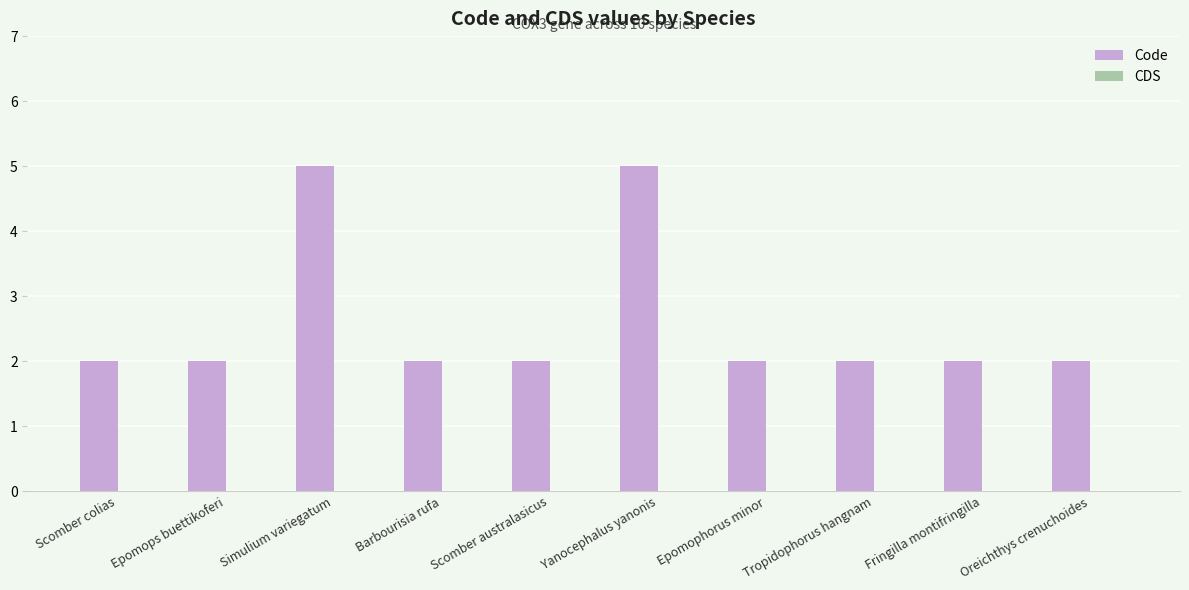

What is the difference between the maximum and second lowest values?

3